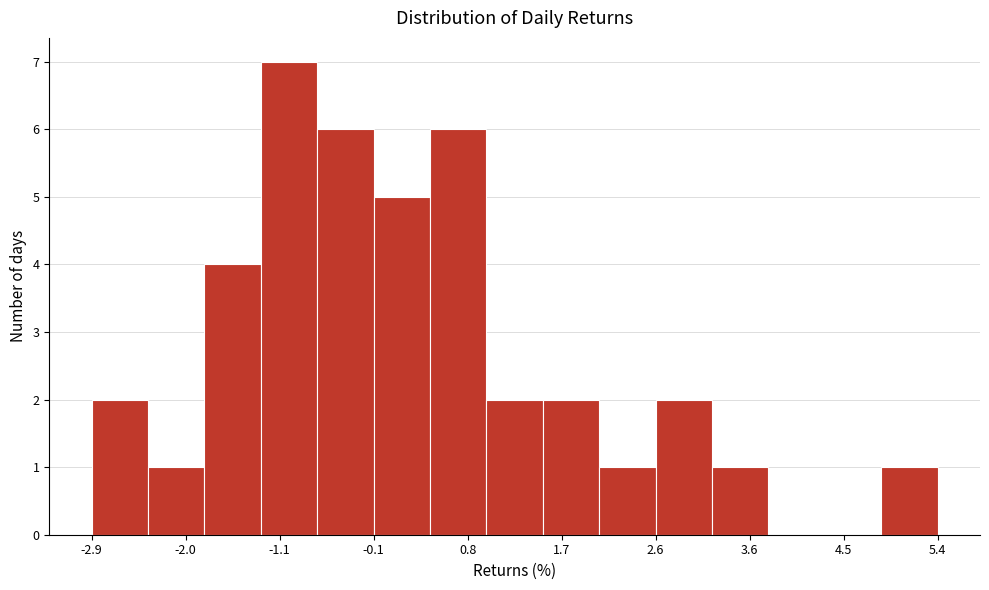

Reading left to right, list every bar in this chart as the range it spans on the x-axis followed by its height. Neither the bar edges nor the heights are printed on the chart, so give them approximately, as read against the axes.

-2.9 to -2.4: 2
-2.4 to -1.8: 1
-1.8 to -1.3: 4
-1.3 to -0.7: 7
-0.7 to -0.1: 6
-0.1 to 0.4: 5
0.4 to 1.0: 6
1.0 to 1.5: 2
1.5 to 2.1: 2
2.1 to 2.6: 1
2.6 to 3.2: 2
3.2 to 3.8: 1
3.8 to 4.3: 0
4.3 to 4.9: 0
4.9 to 5.4: 1